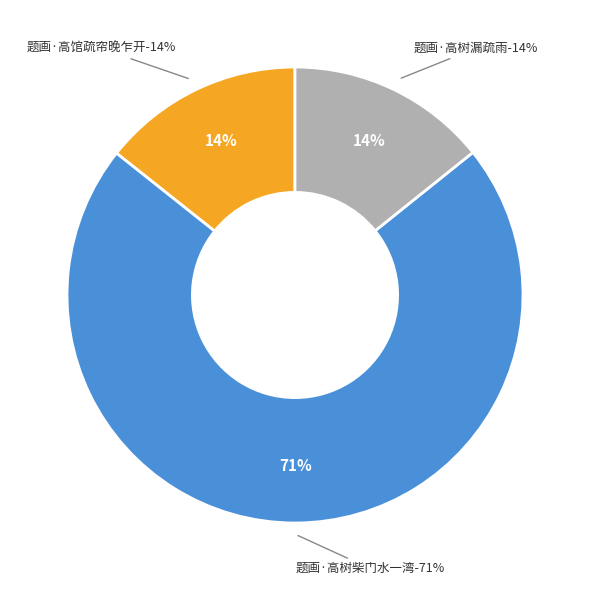

Rank the categories by value from highest to lowest.

题画·高树柴门水一湾, 题画·高馆疏帘晚乍开, 题画·高树漏疏雨